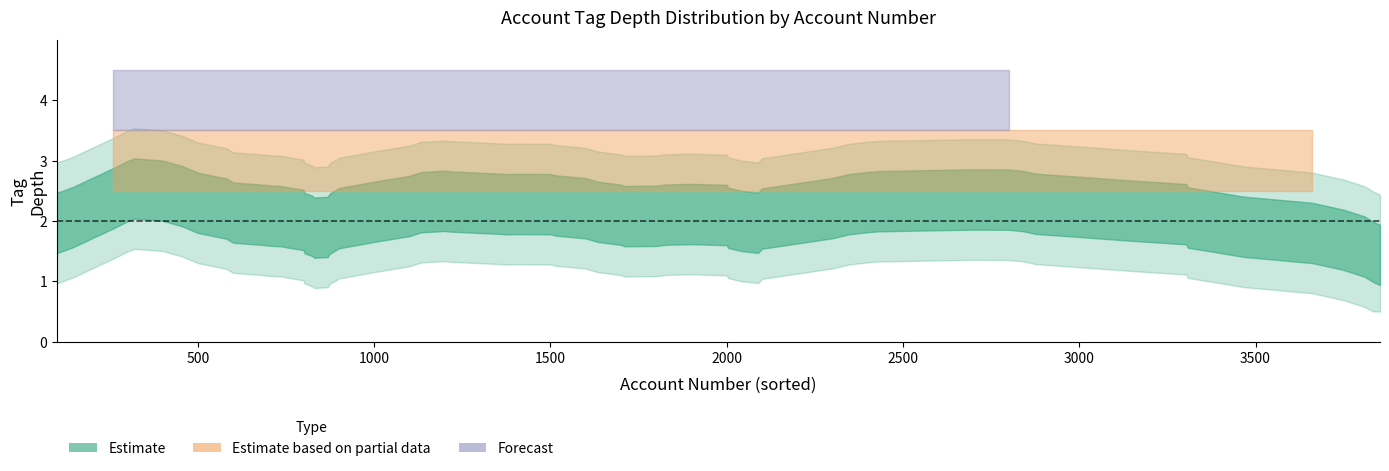

At how many categories does at least one series exceed 3?

25